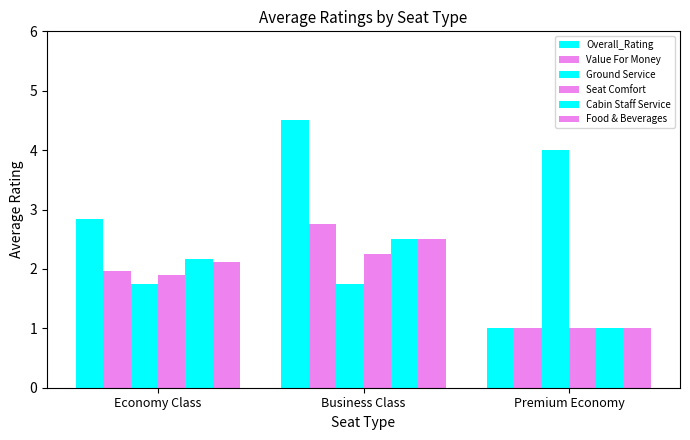

Which series has the widest spread of values?

Overall_Rating